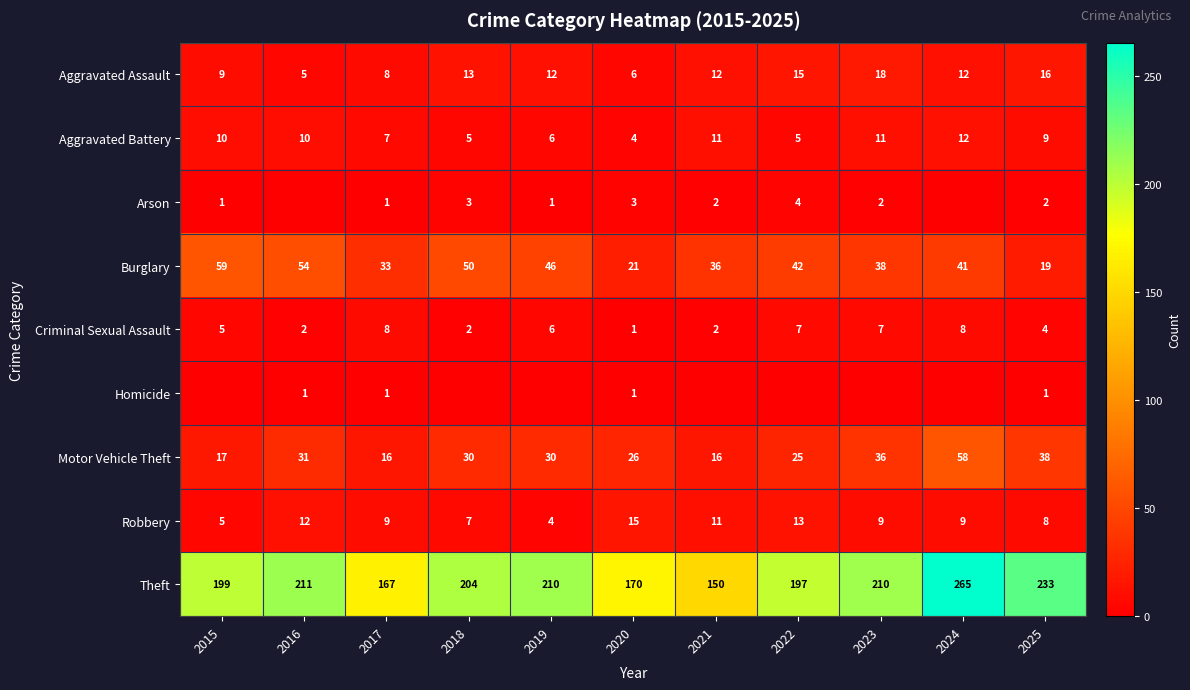

Rank the series at 2025 from highest to lowest value.

Theft, Motor Vehicle Theft, Burglary, Aggravated Assault, Aggravated Battery, Robbery, Criminal Sexual Assault, Arson, Homicide